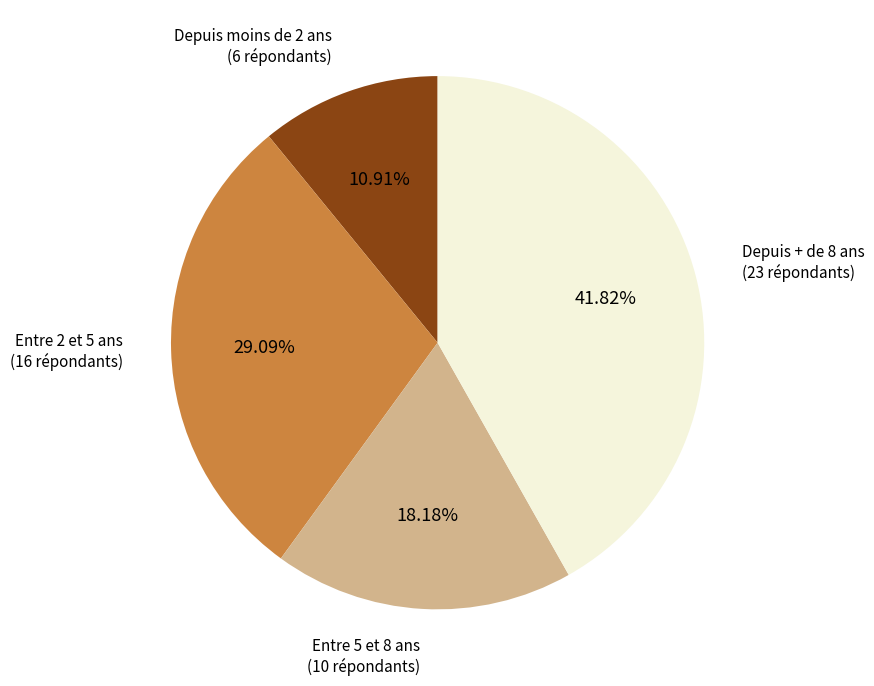

Is there a majority slice in this chart?

No